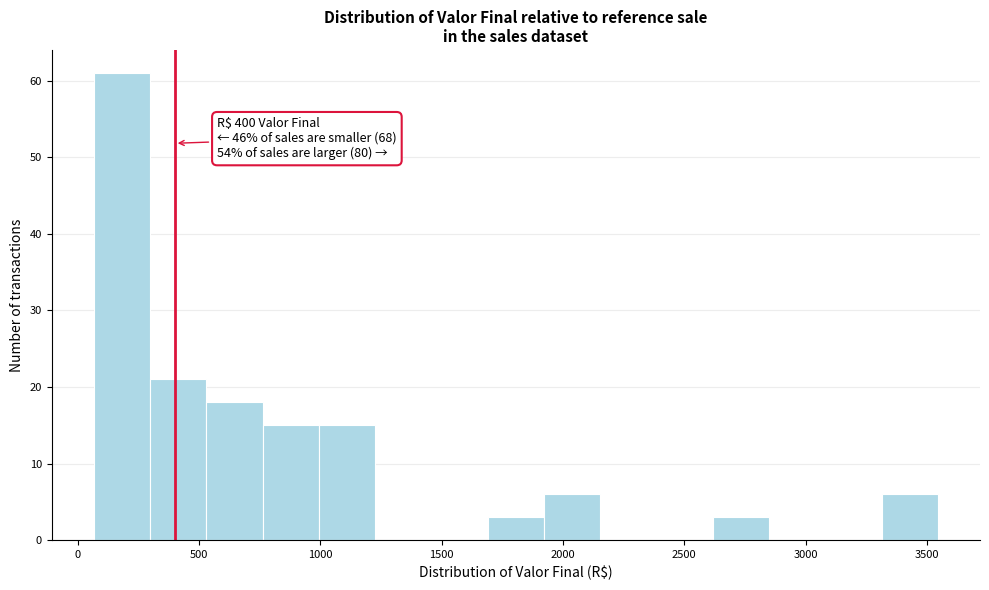

Over which range of the x-axis is the bar tallest?

50 to 300